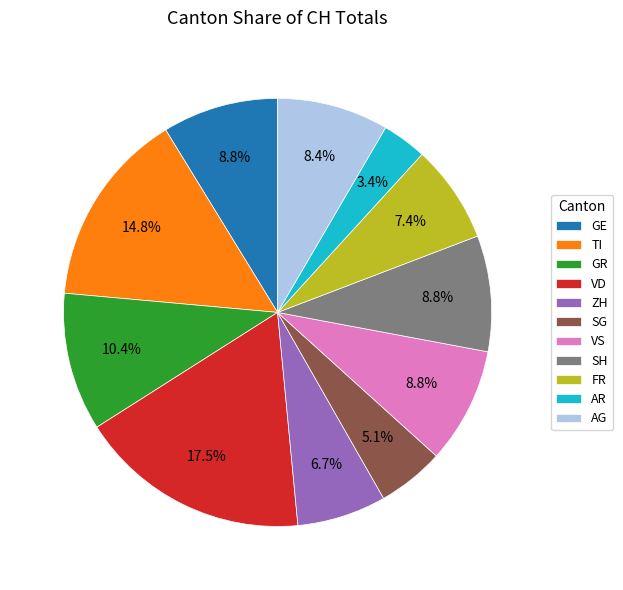

Which category has the biggest portion of the pie?

VD